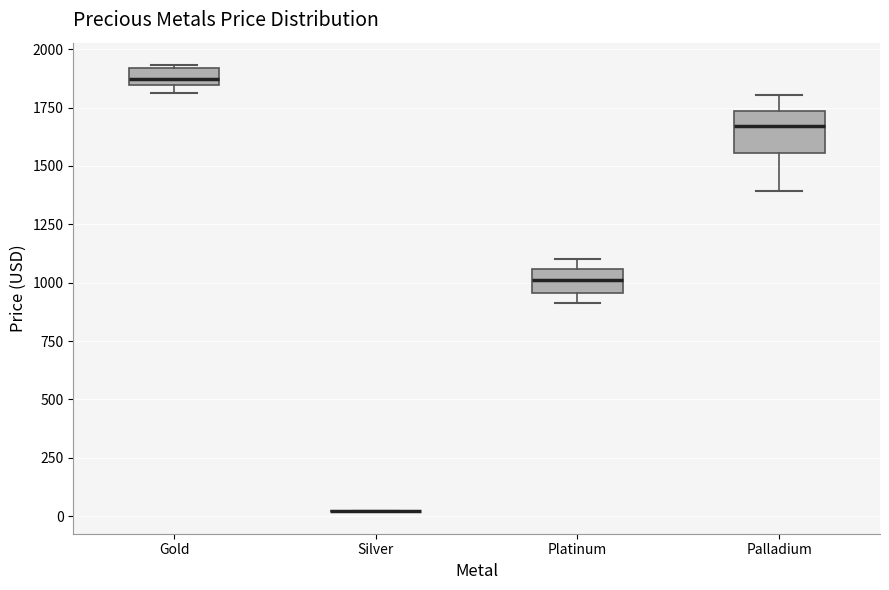

Where is the lower edge of the box for Gold on the y-axis? The values are not printed on the chart, so give them approximately, as read against the axis.

1850